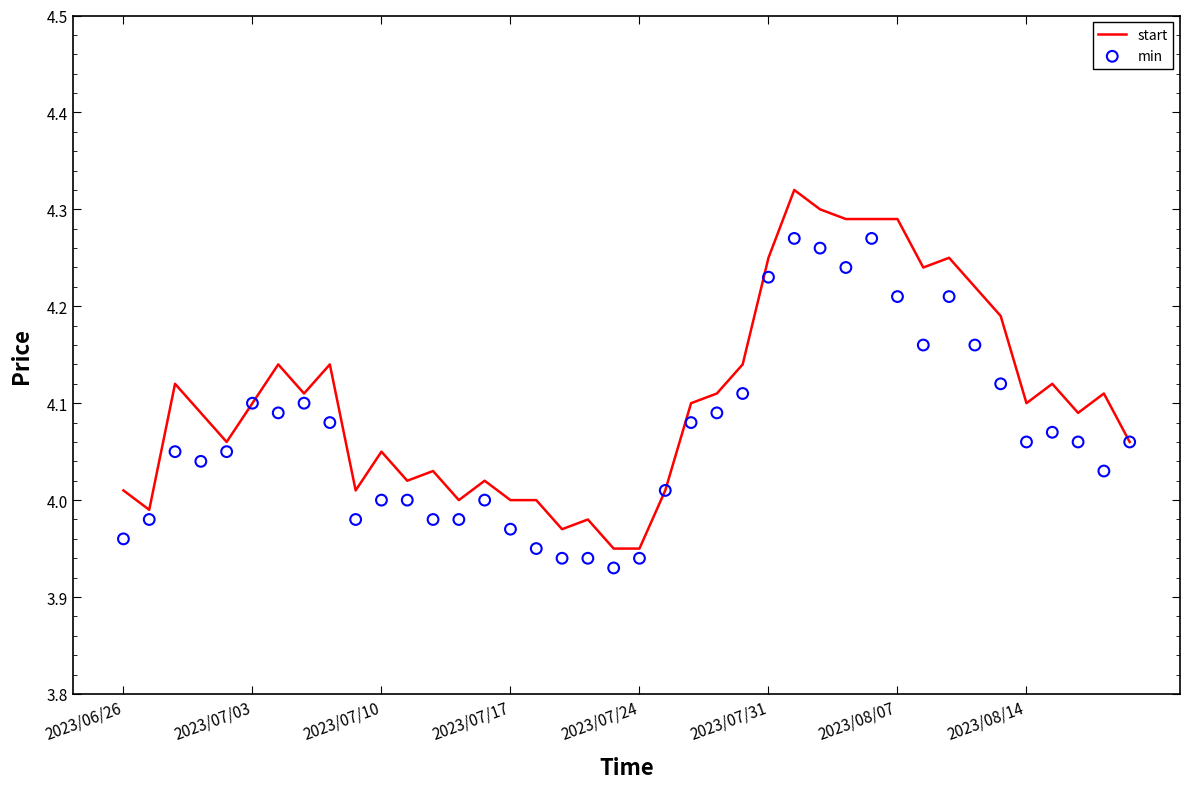

Which series contains the lowest Y value?

min